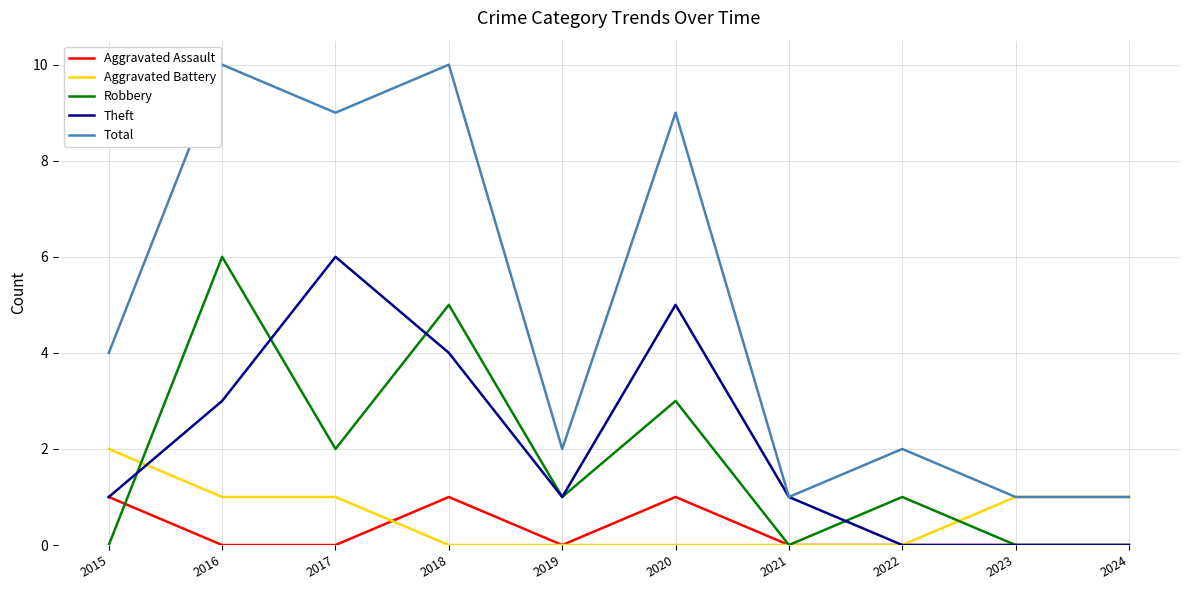

What is the maximum value for Total?

10